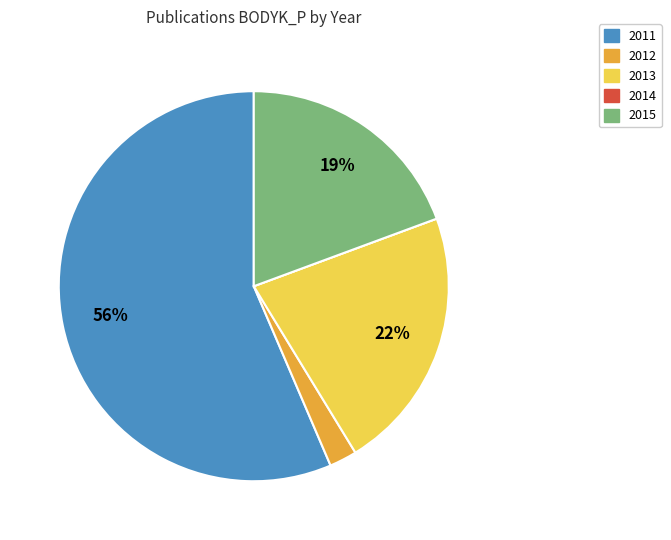

True or false: 2015 accounts for 28% of the total.

False